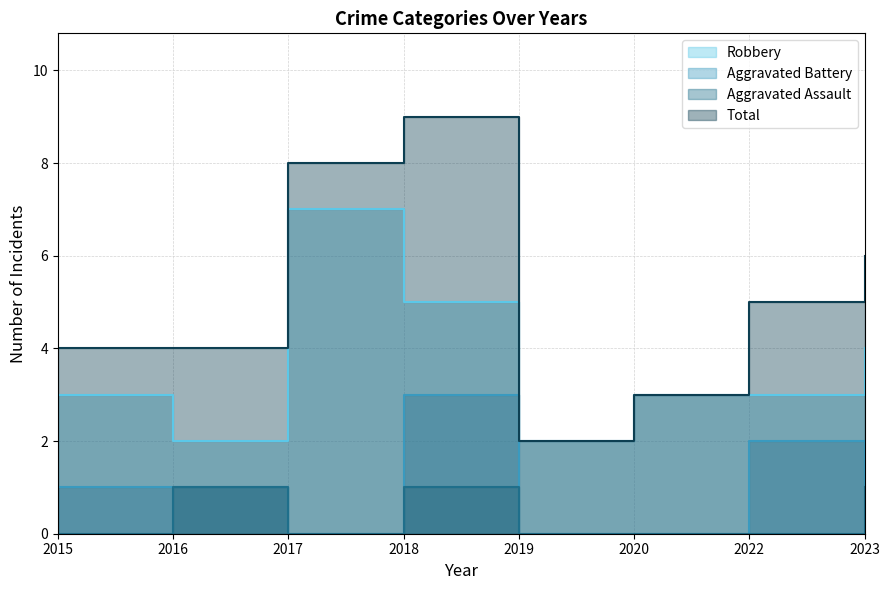

Reading left to right, list all the values displayed in this chart.

Robbery: 2015=3	2016=2	2017=7	2018=5	2019=2	2020=3	2022=3	2023=4
Aggravated Battery: 2015=1	2016=1	2017=0	2018=3	2019=0	2020=0	2022=2	2023=1
Aggravated Assault: 2015=0	2016=1	2017=0	2018=1	2019=0	2020=0	2022=0	2023=1
Total: 2015=4	2016=4	2017=8	2018=9	2019=2	2020=3	2022=5	2023=6